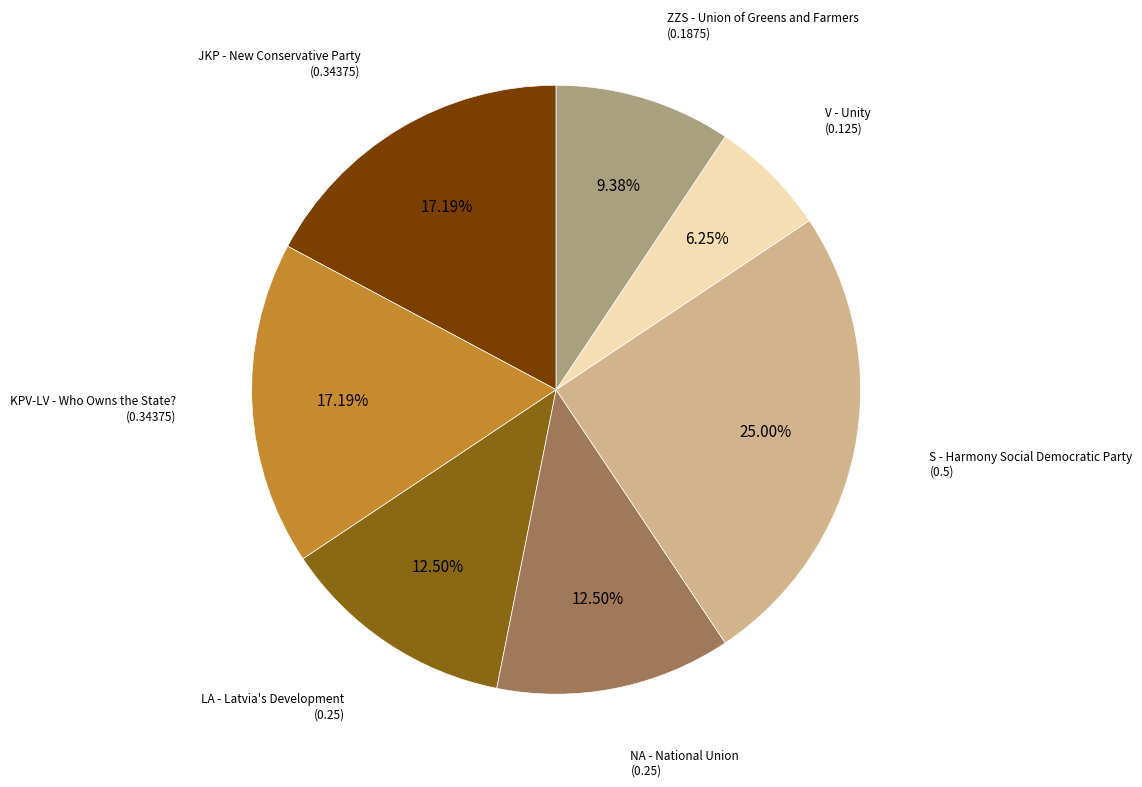

True or false: S accounts for 36% of the total.

False